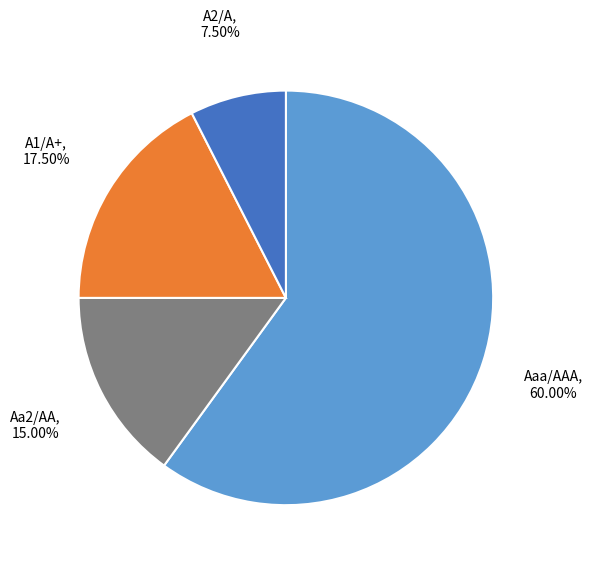

Which slice is the largest?

Aaa/AAA